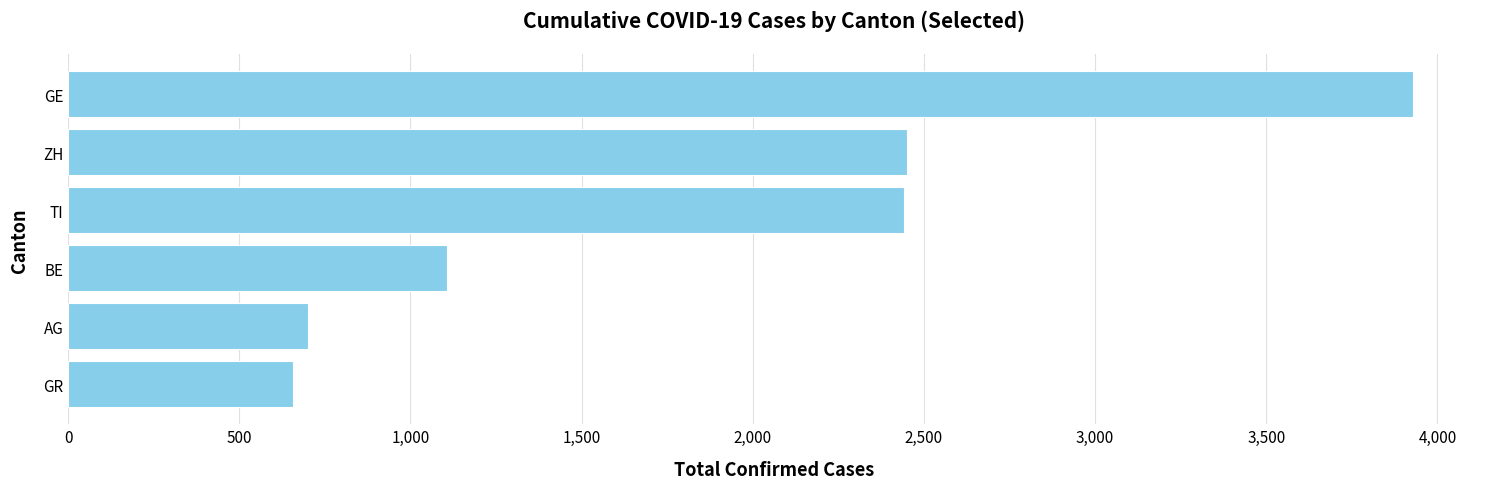

What is the sum of all values?

11285